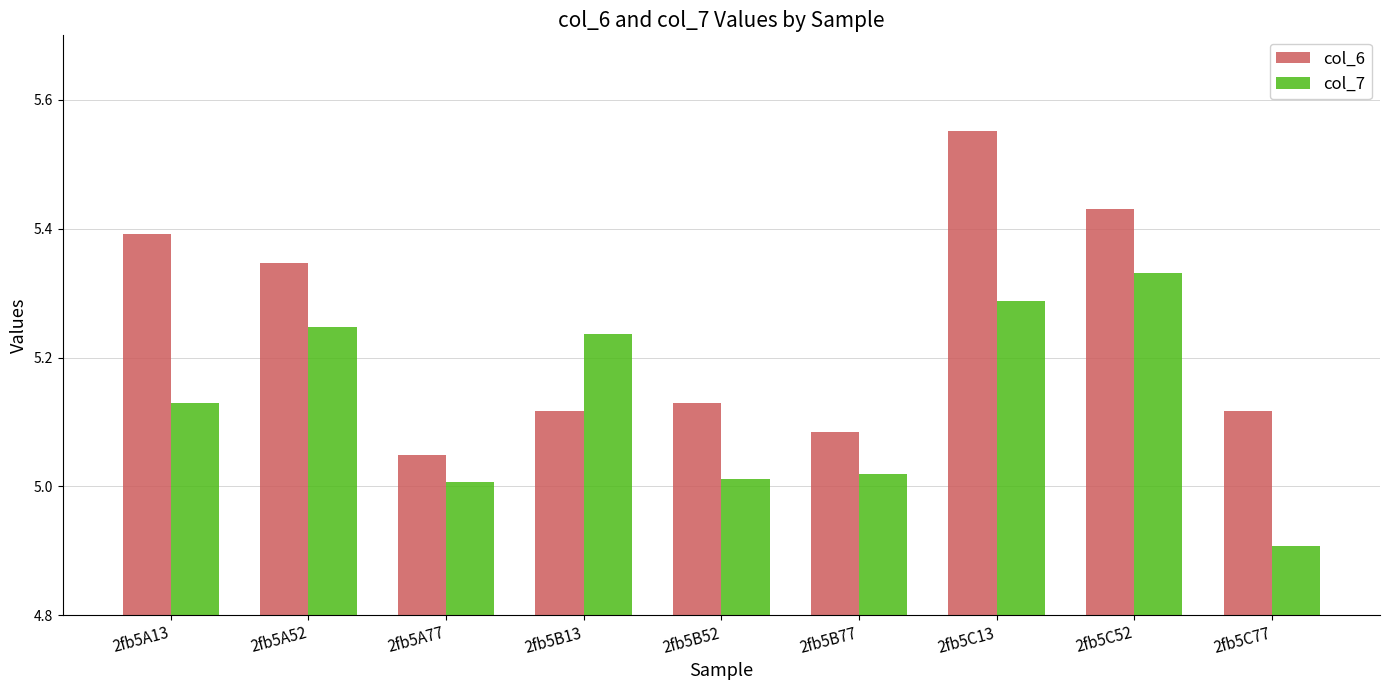

List the series in order of their peak value, lowest first.

col_7, col_6